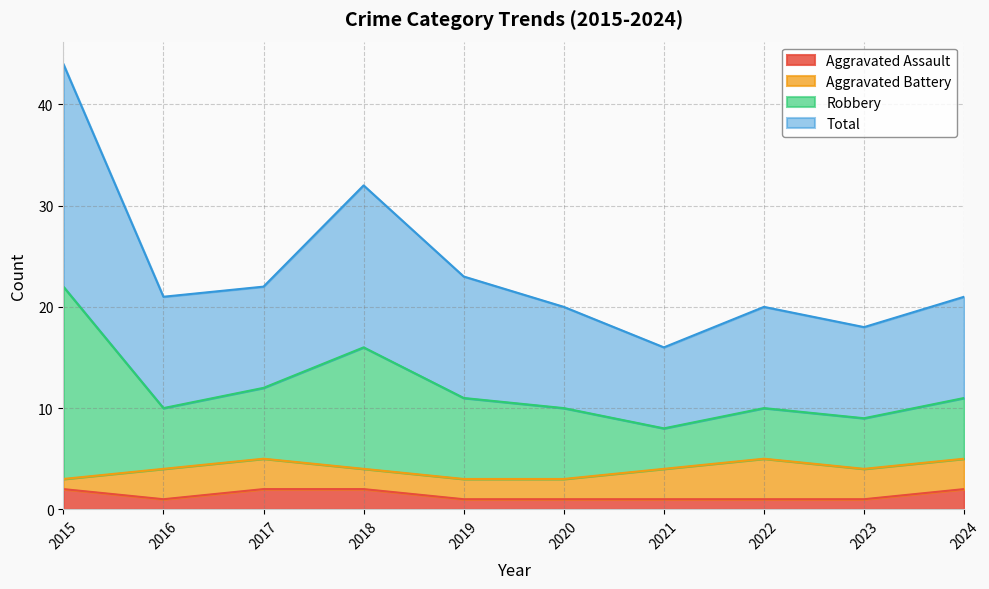

The value of Aggravated Assault at 2018 is 2. True or false?

True